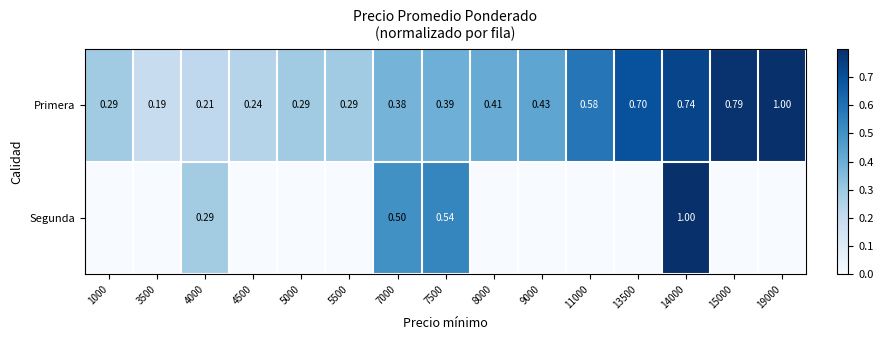

At 7000, list the series in order from largest to smallest.

Segunda, Primera